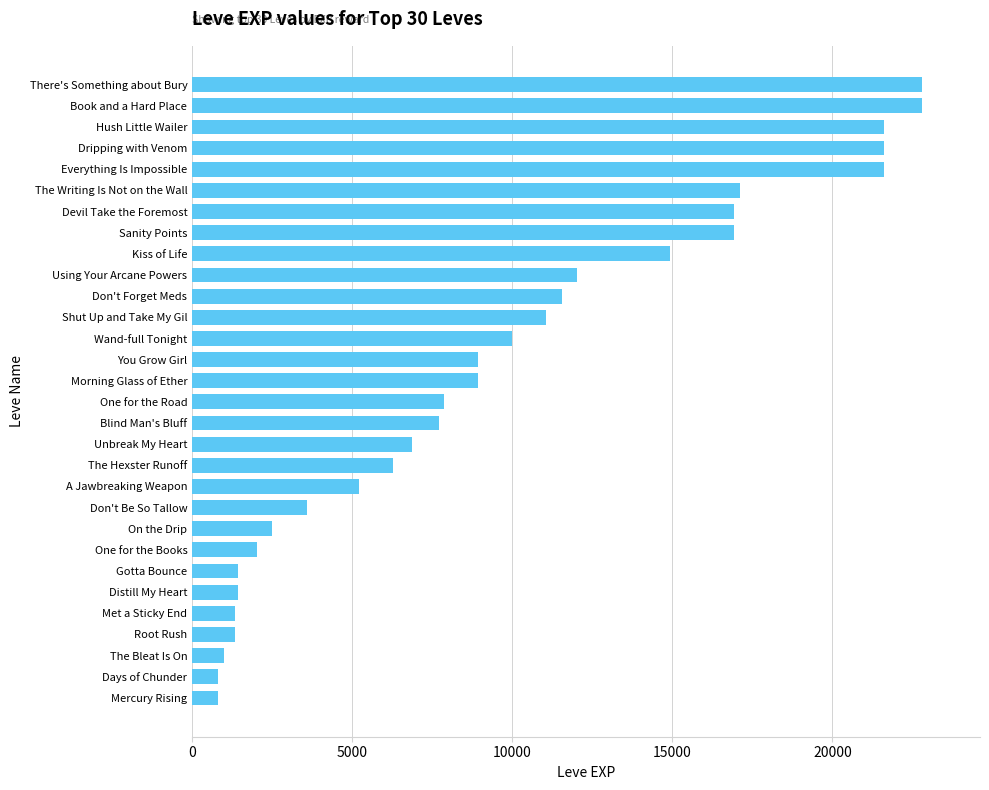

Between The Hexster Runoff and Hush Little Wailer, which is larger?

Hush Little Wailer